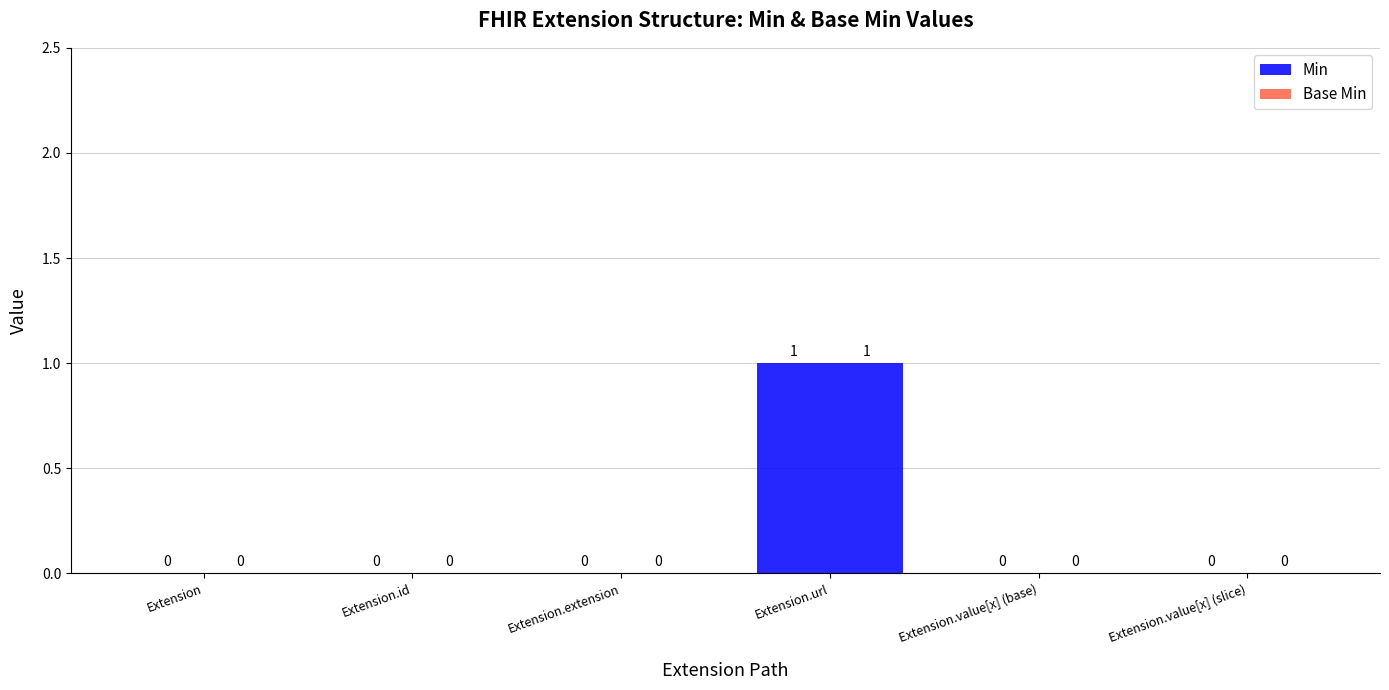

Which series has the largest range (max minus min)?

Min